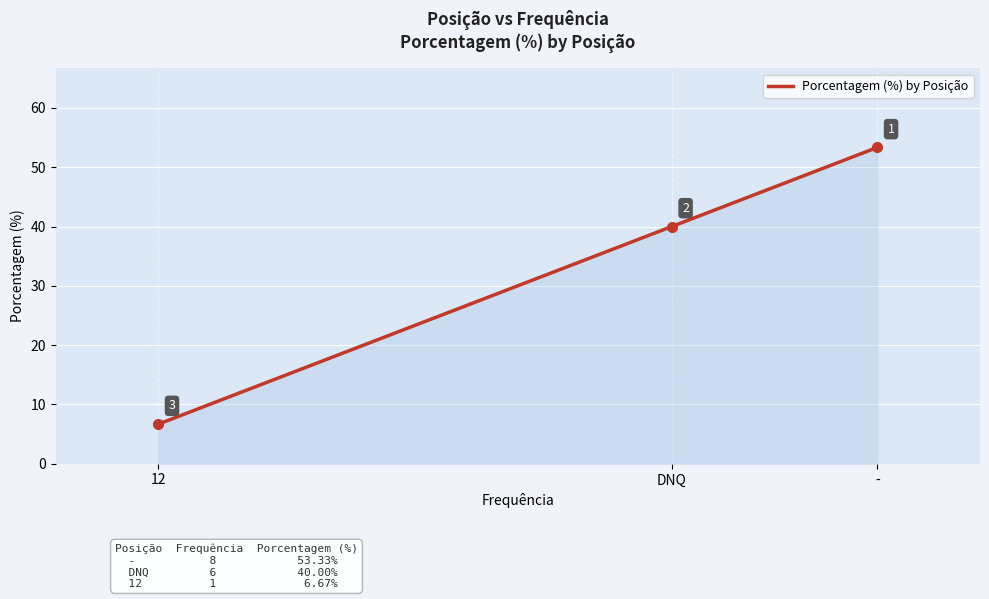

The value at - is 53.3. True or false?

True